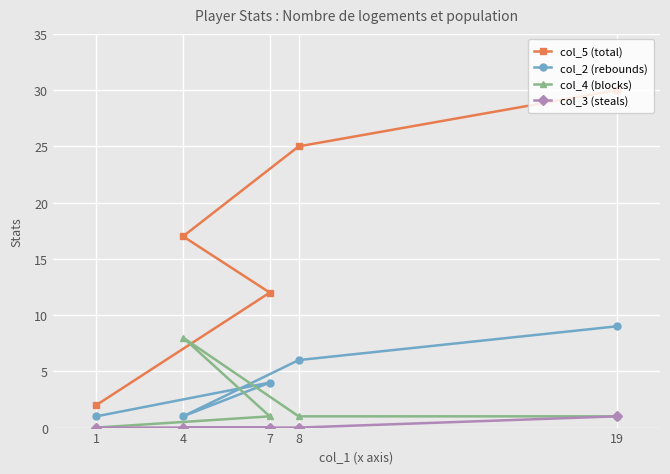

The value of col_4 (blocks) at 4 is 8. True or false?

True